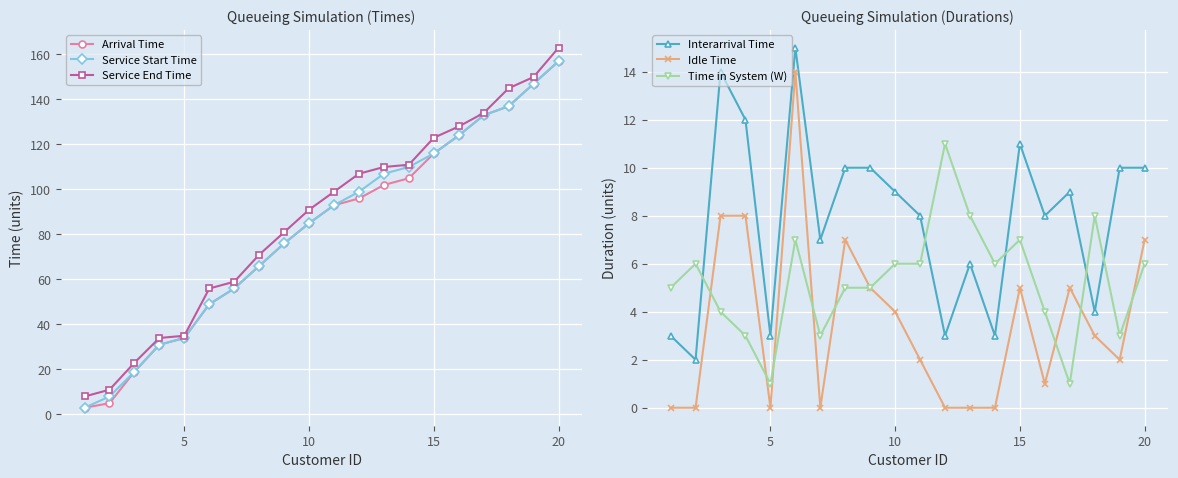

True or false: Time in System (W) has a value of 1 at 5.

True